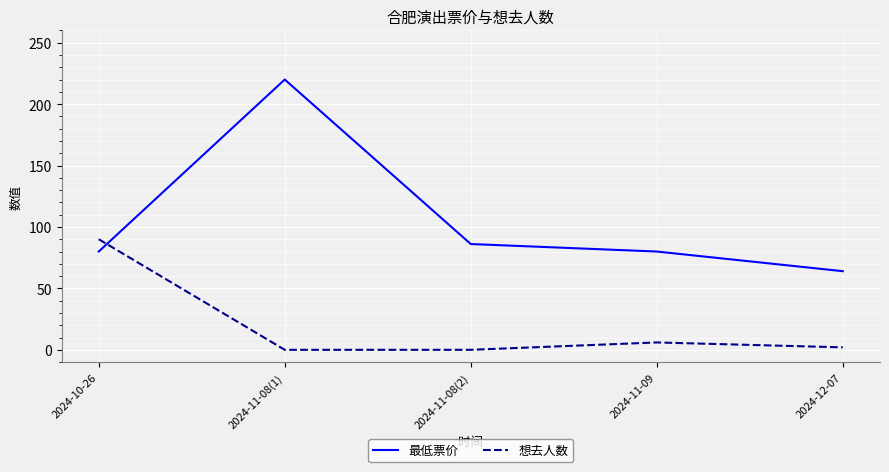

What is the sum of all 最低票价 values?

530.1